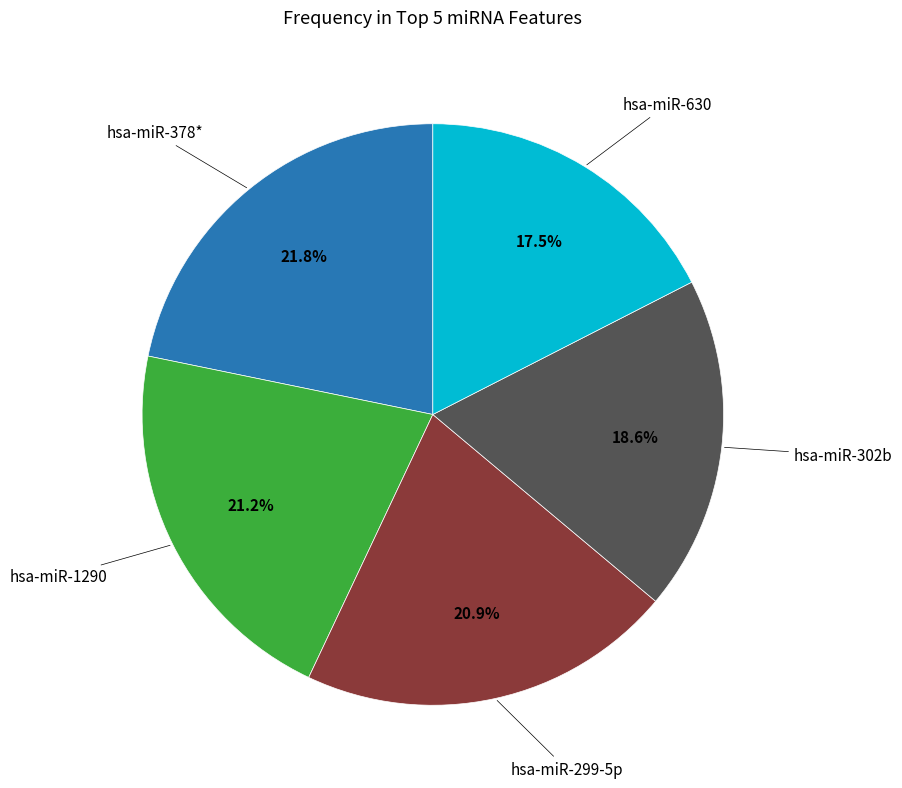

Is there a majority slice in this chart?

No